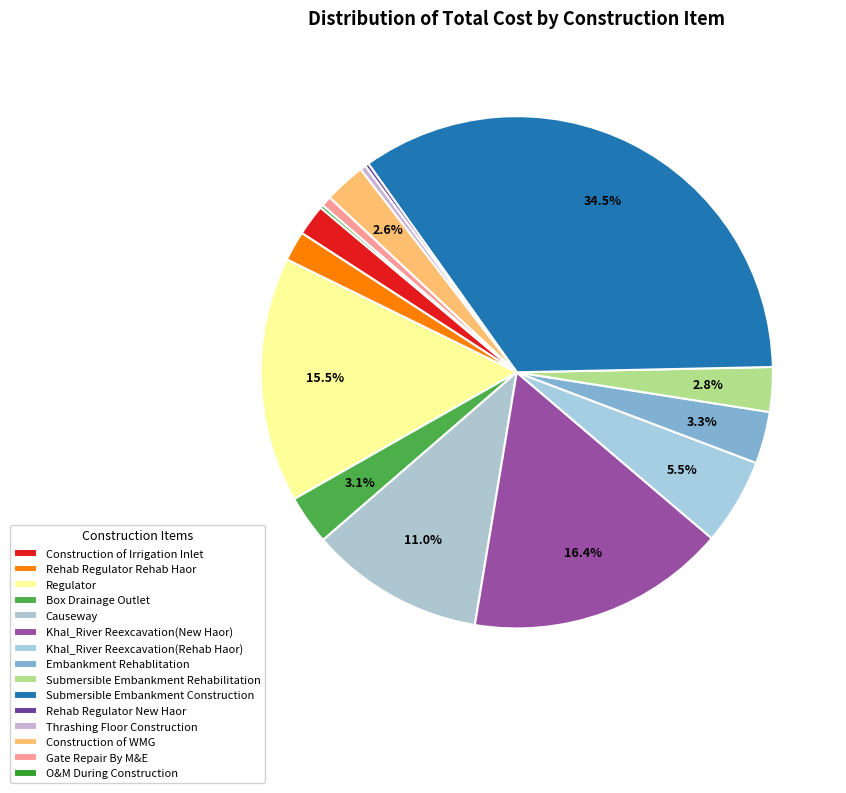

Which slice is the largest?

Submersible Embankment Construction